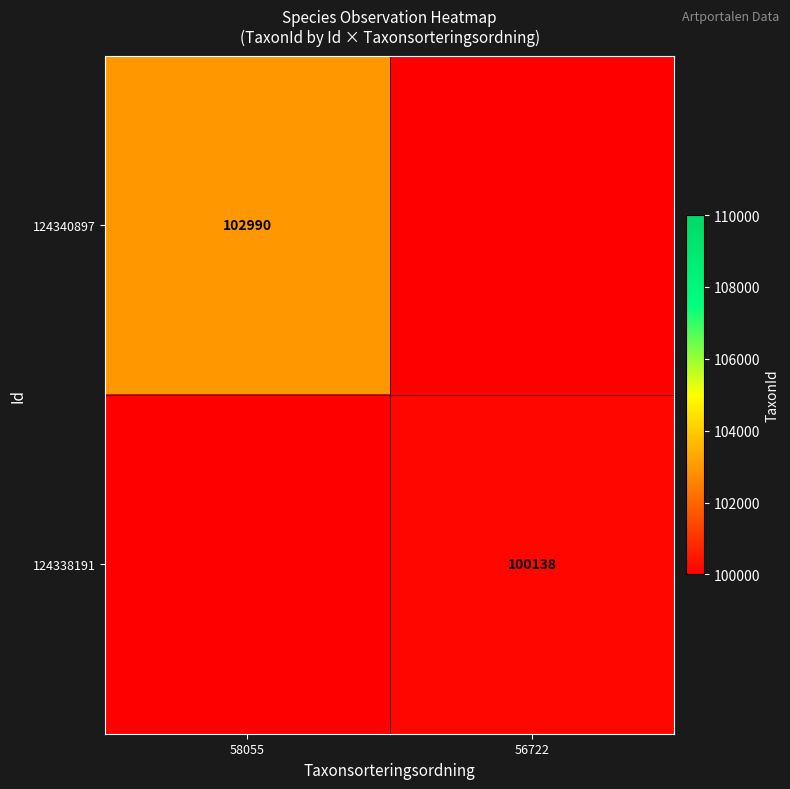

The value of 124338191 at 56722 is 63593. True or false?

False